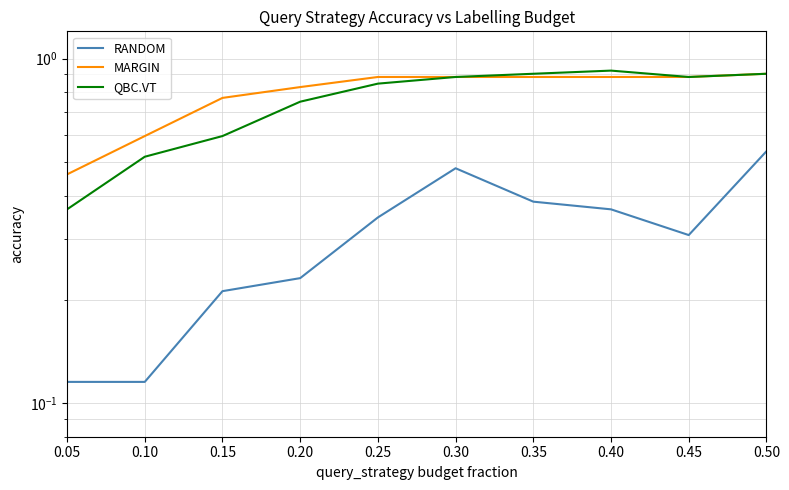

What is the value of the RANDOM point at the 7th from the left?

0.4